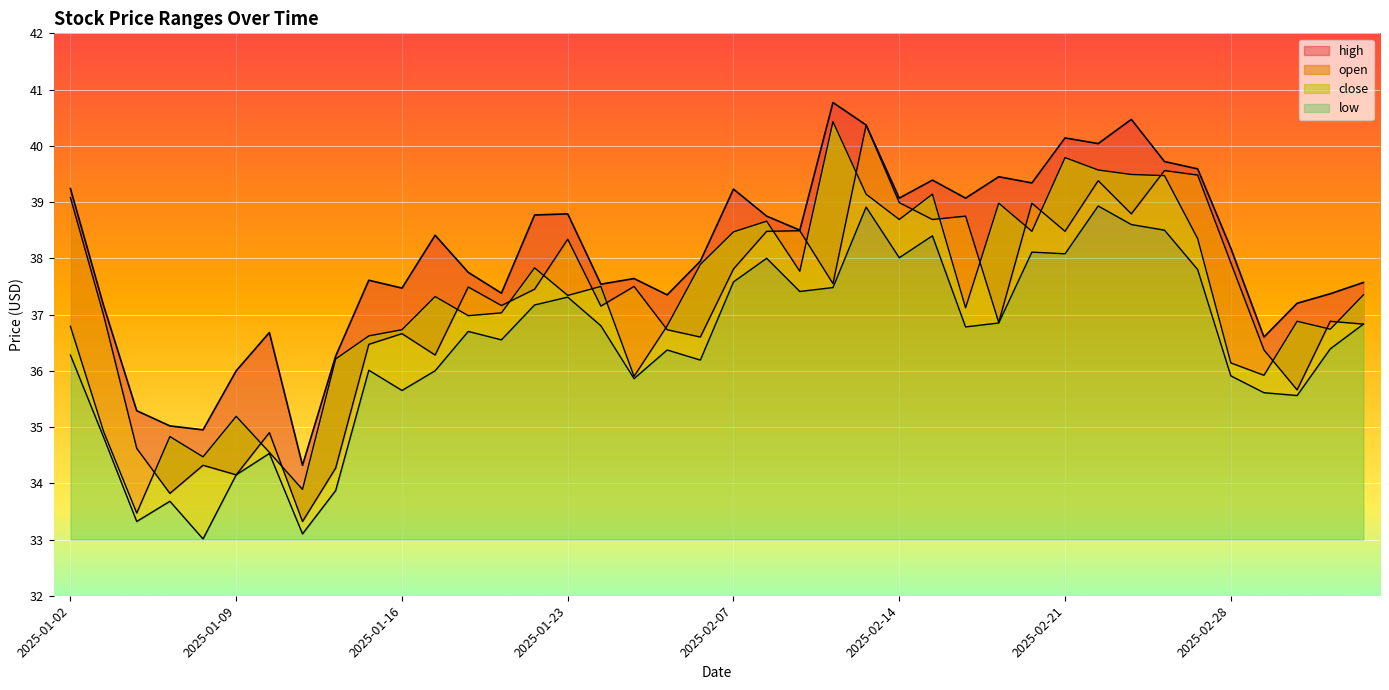

At which label is open closest to 36?

2025-01-17